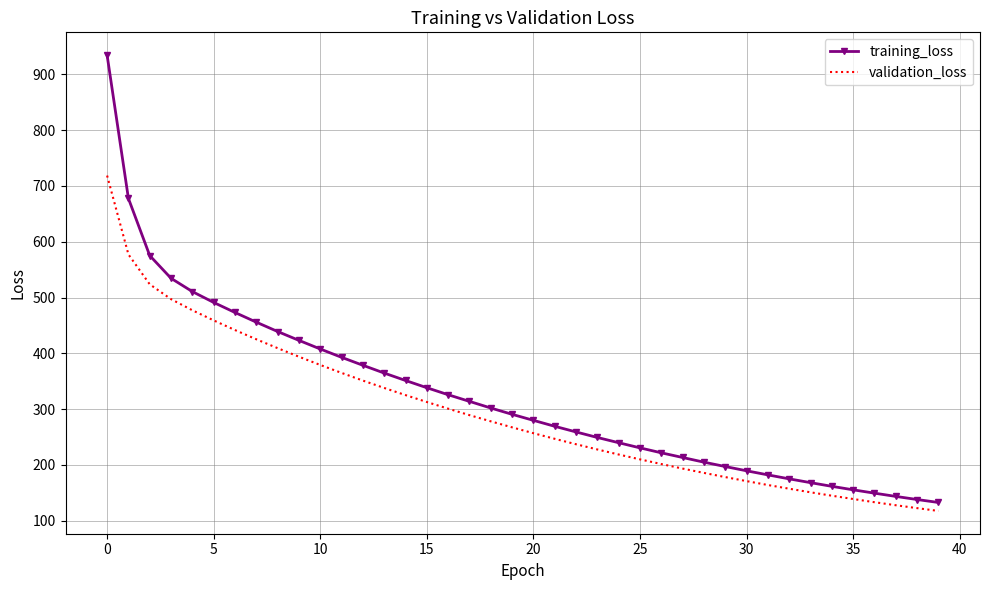

True or false: training_loss and validation_loss cross at least once.

False